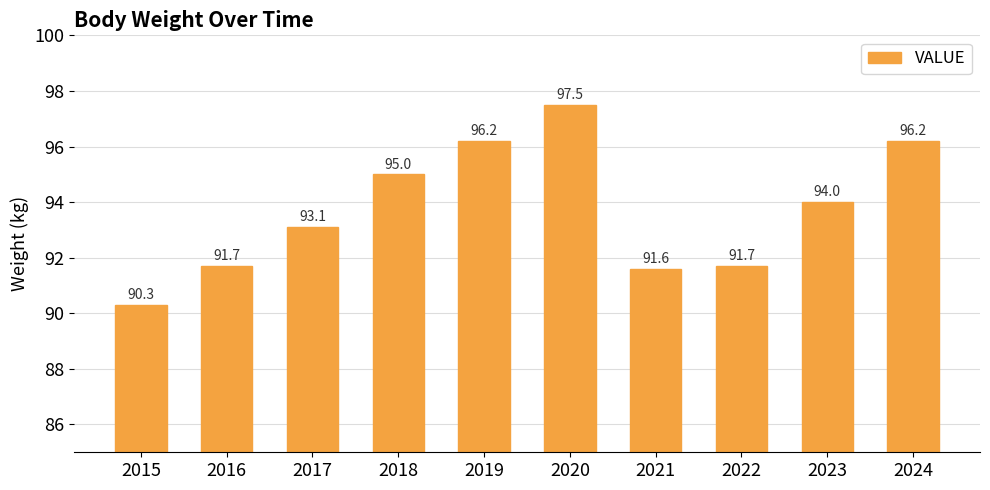

What is the change in value from 2021 to 2022?

+0.1